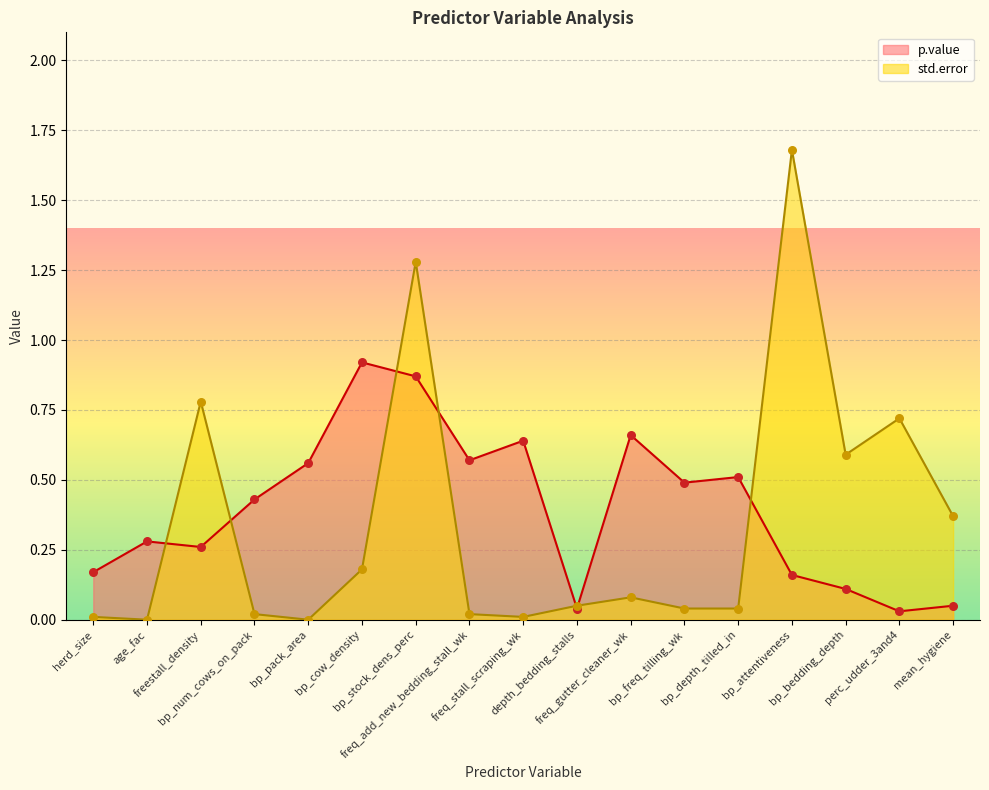

What is the total value across all series at freq_gutter_cleaner_wk?

0.7